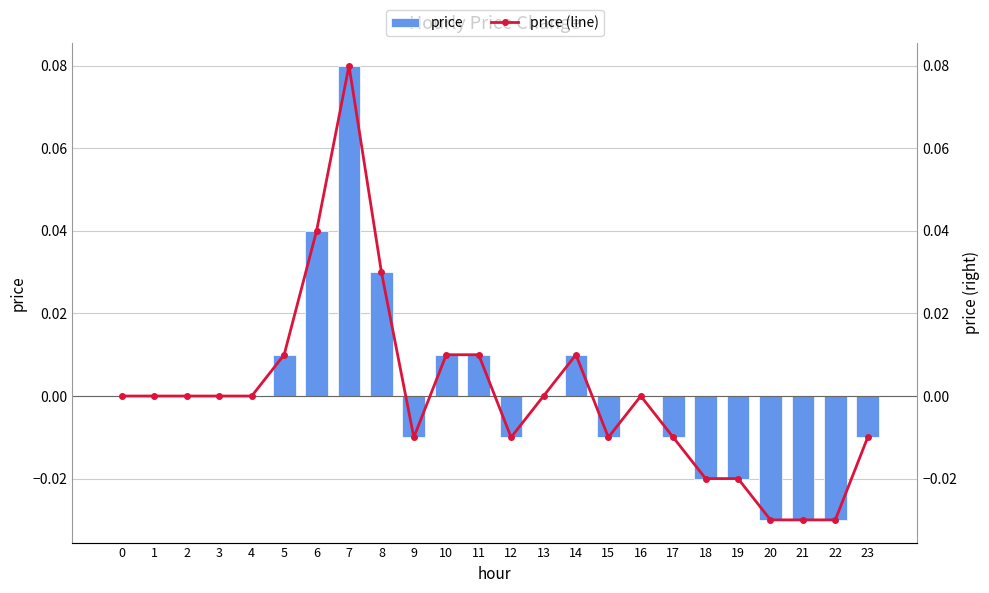

How many data points in price are less than 0?

10